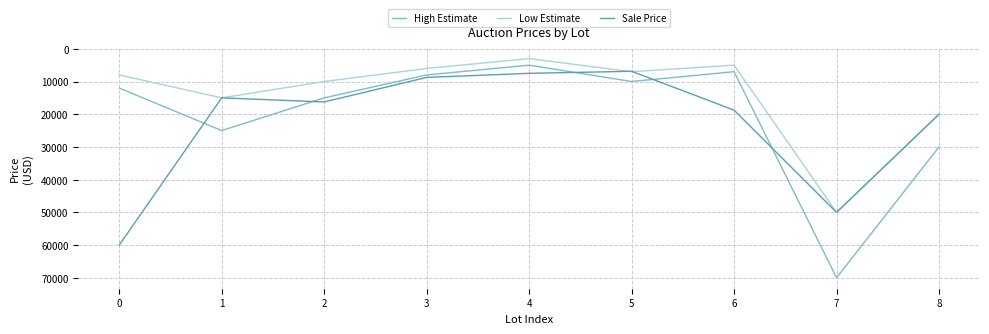

Which series has the largest total across all categories?

Sale Price